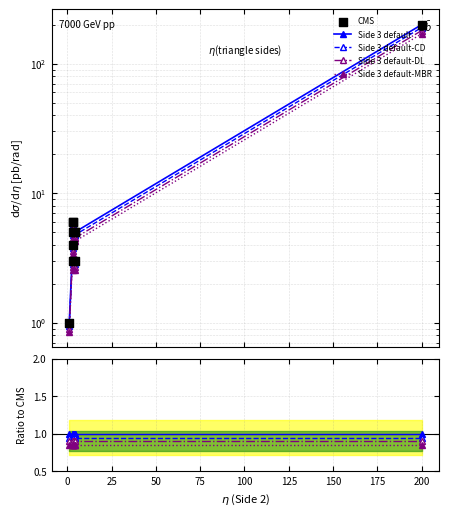

Which series contains the lowest Y value?

Side 3 default-MBR